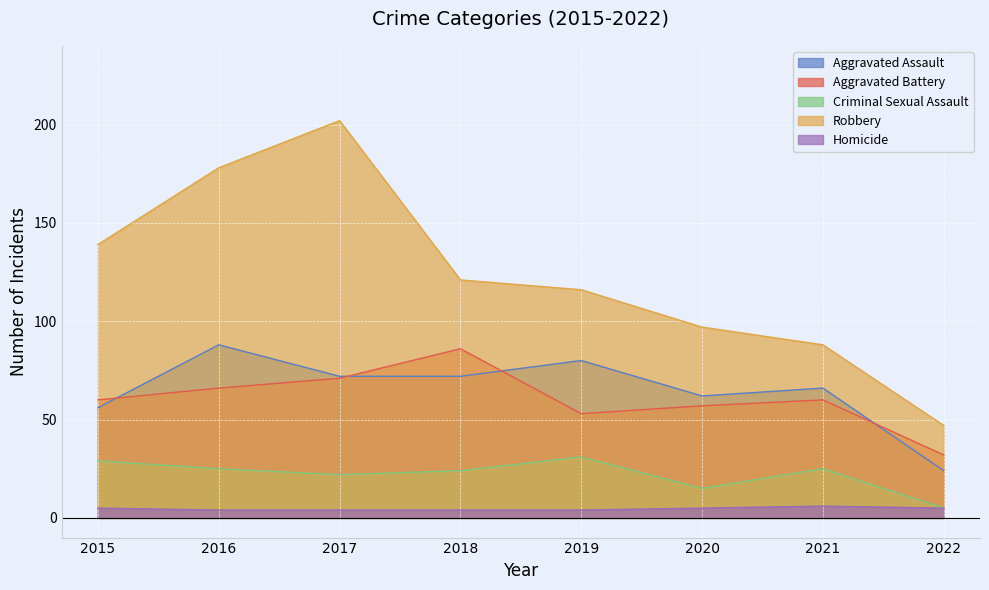

What is the value of the Aggravated Assault point at the 4th from the left?

72